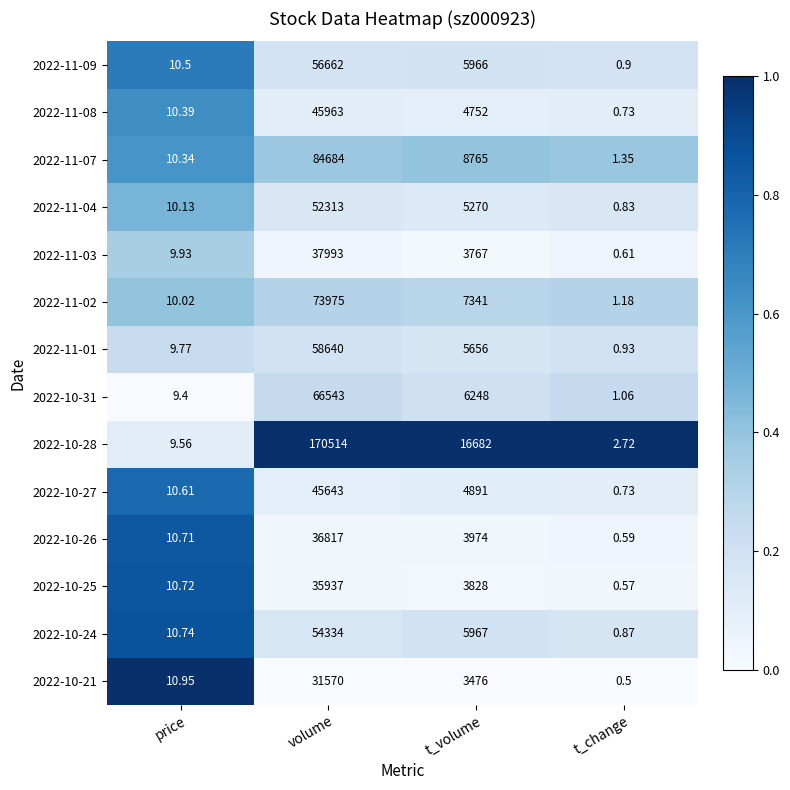

Which label corresponds to the largest value in the chart?

volume